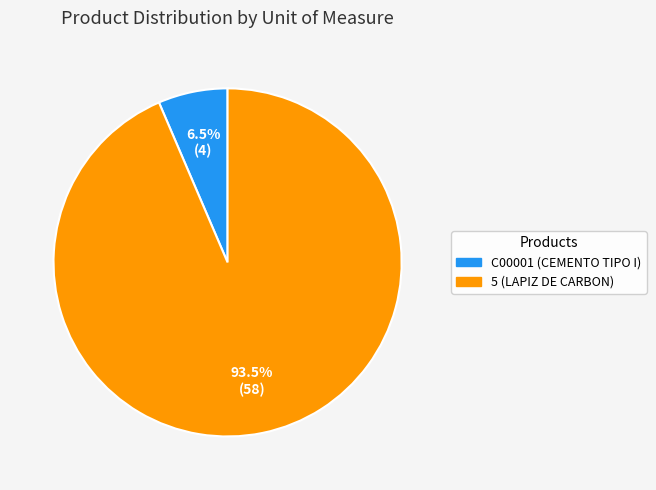

Between C00001 (CEMENTO TIPO I) and 5 (LAPIZ DE CARBON), which is larger?

5 (LAPIZ DE CARBON)